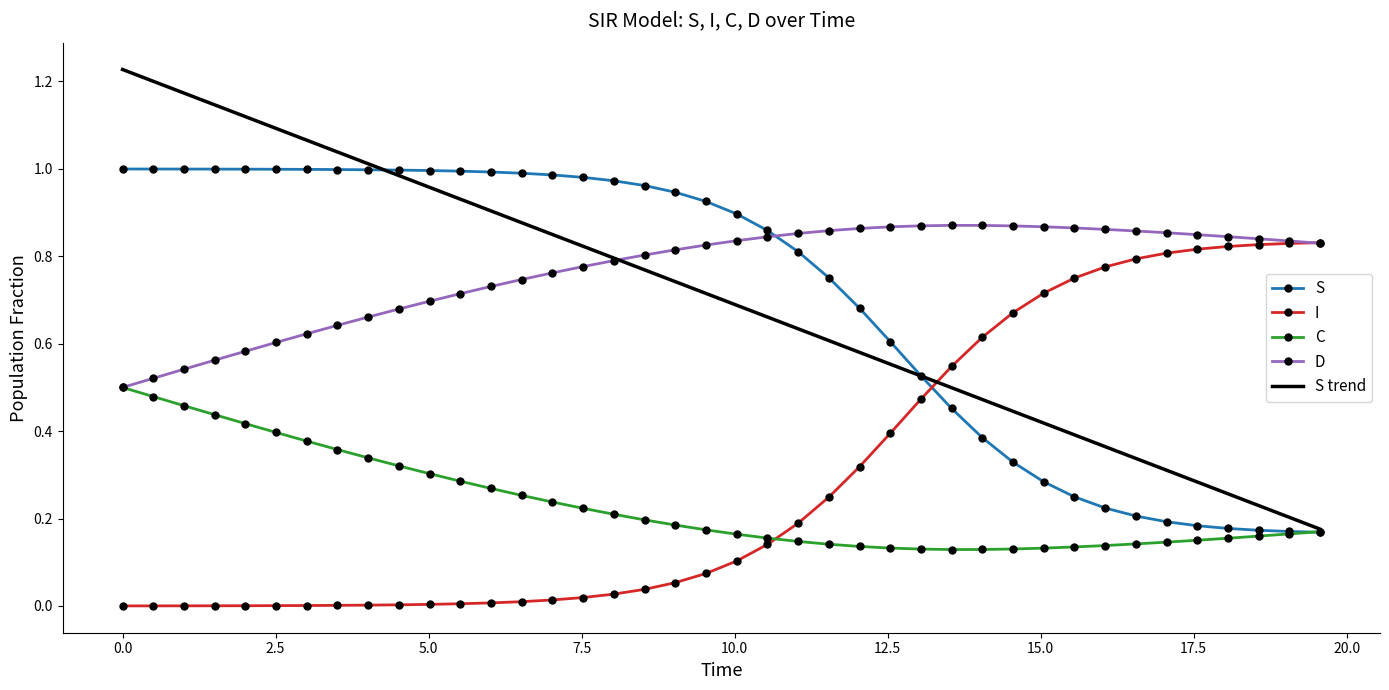

How many categories are shown in the chart?

40